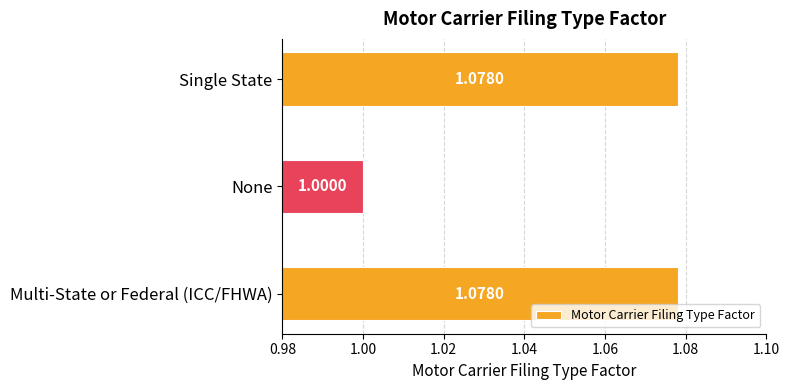

What is the sum of the values at Multi-State or Federal (ICC/FHWA) and None?

2.1